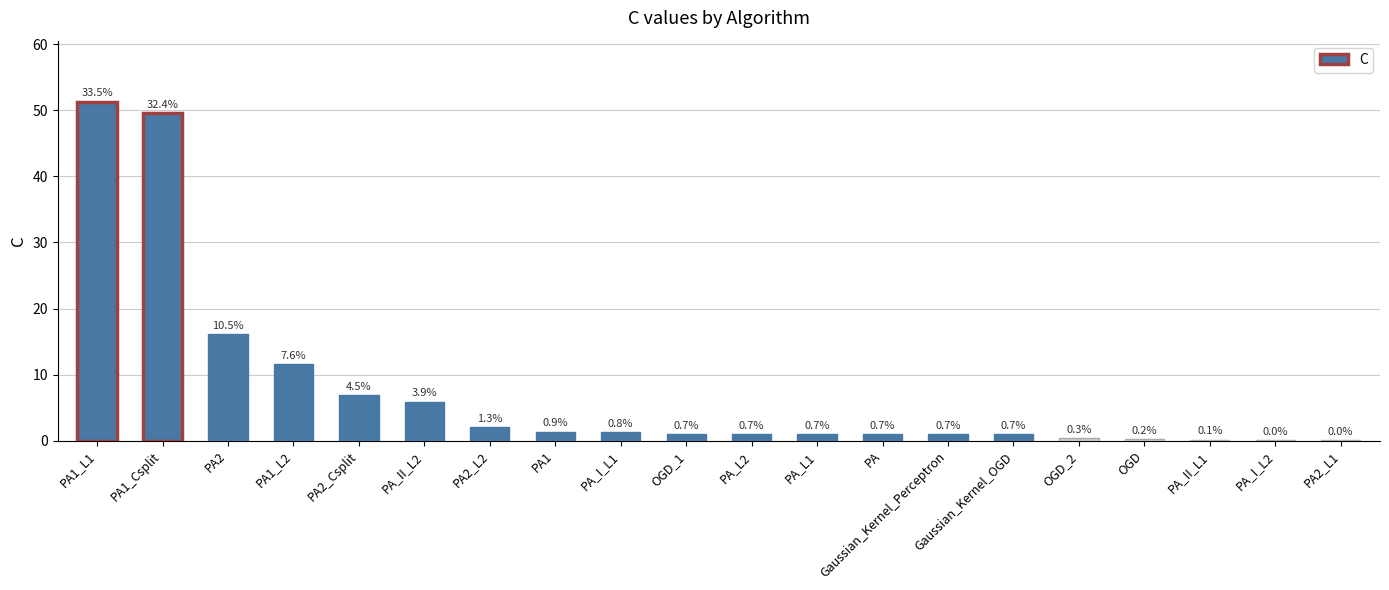

Are the bars horizontal?

No